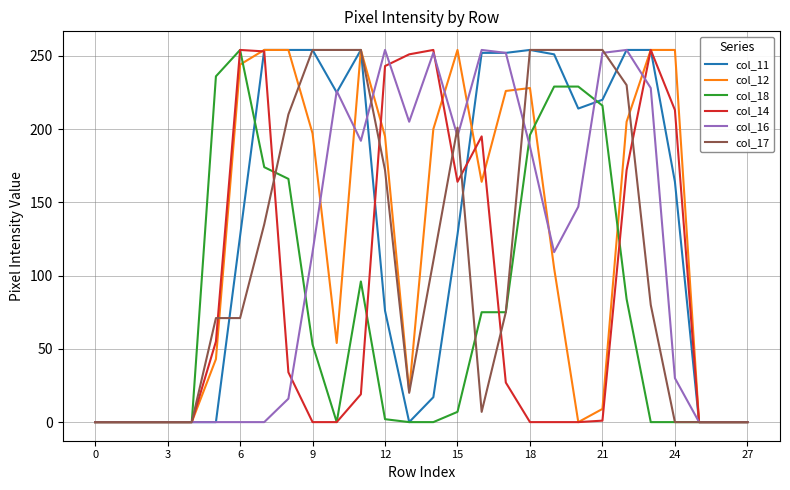

What is the maximum value shown in the chart?

254